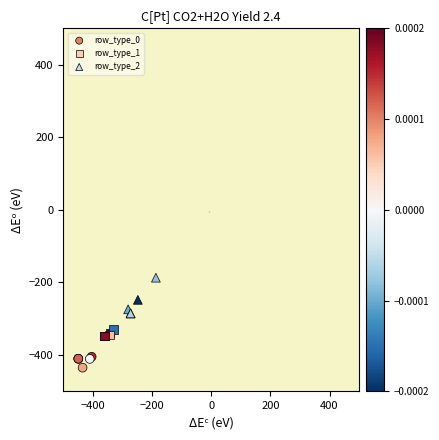

Which series contains the lowest Y value?

row_type_0